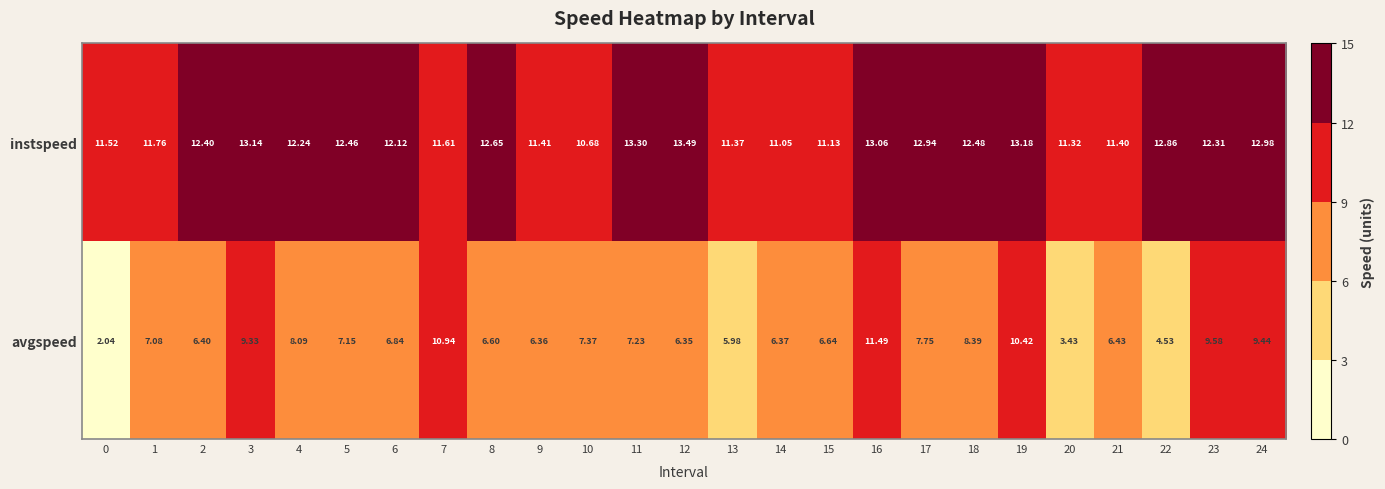

Which series has the widest spread of values?

avgspeed